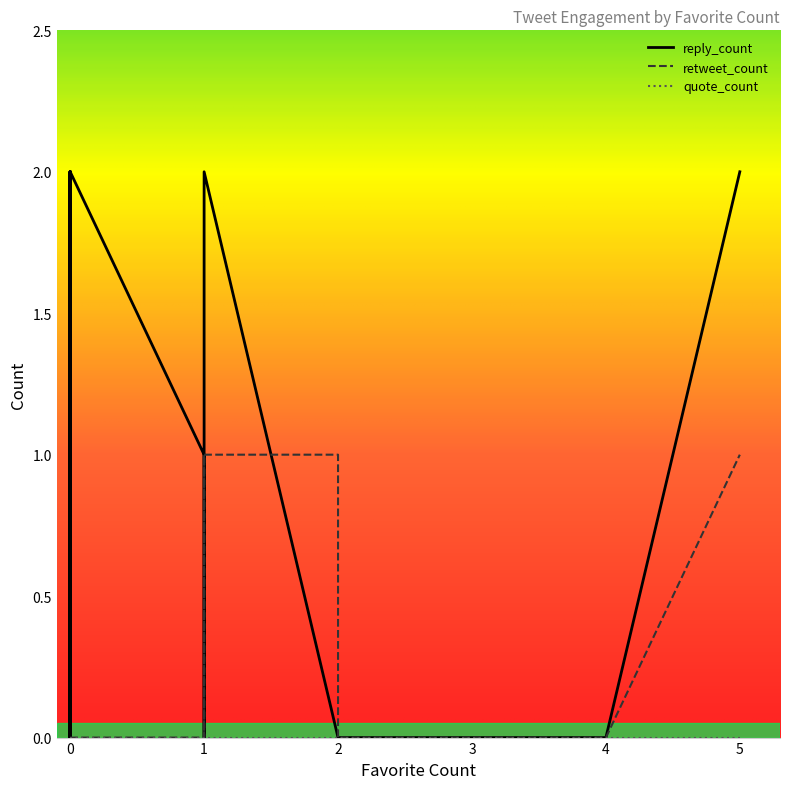

Which series has the largest total across all categories?

reply_count